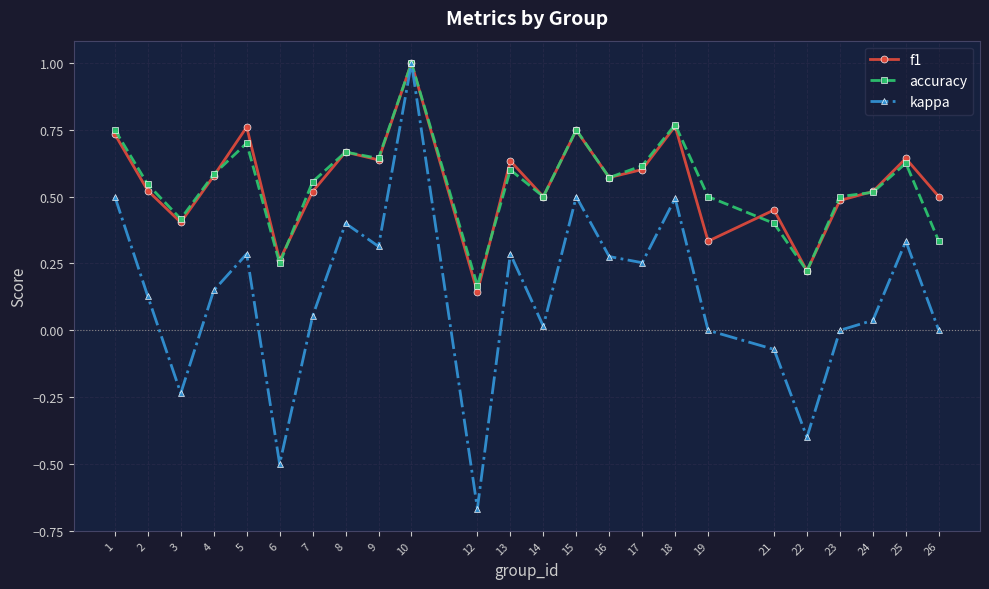

In accuracy, how many points are higher than both neighbors (excluding endpoints)?

7